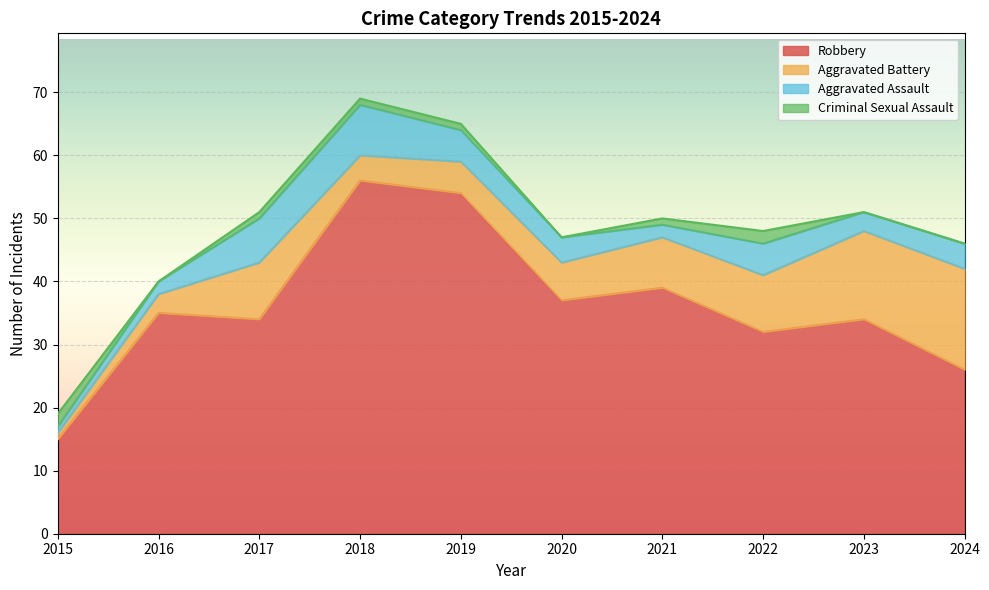

How many times do Criminal Sexual Assault and Aggravated Assault cross each other?

1